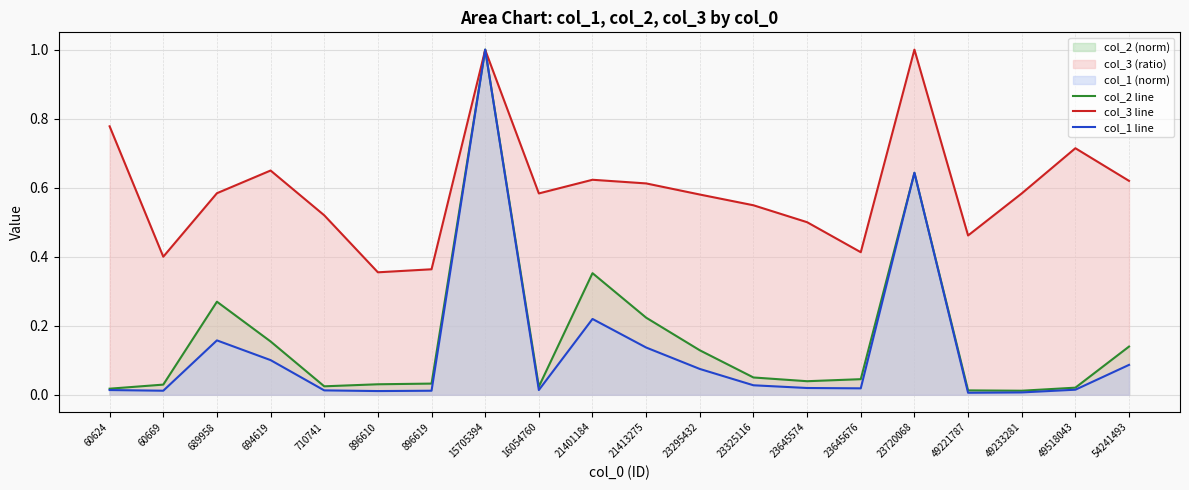

Between 15705394 and 23645676, which is larger?

15705394